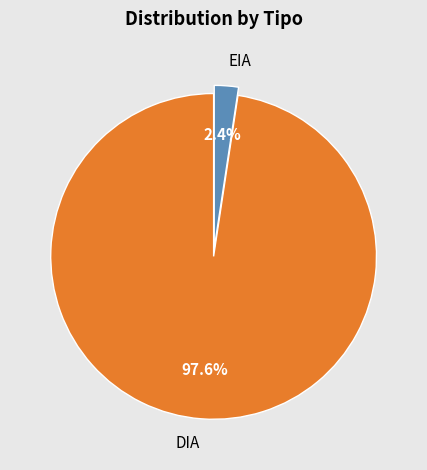

How many slices are in this pie chart?

2